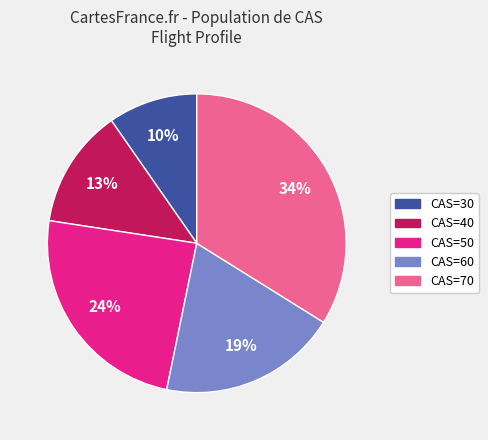

Does any single category account for the majority?

No